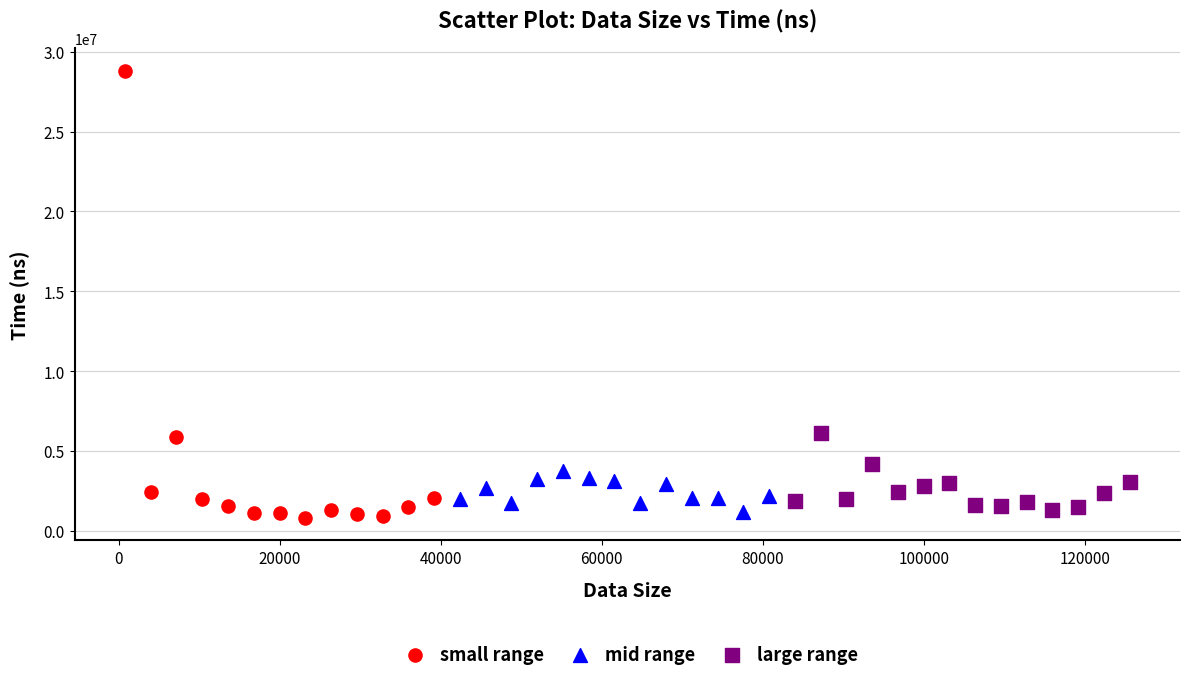

What are all the series names shown in the legend?

small range, mid range, large range